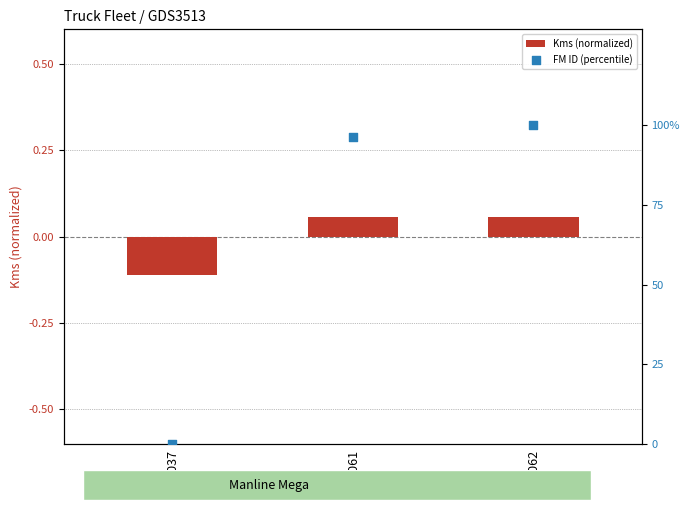

At how many categories does at least one series exceed 5?

2